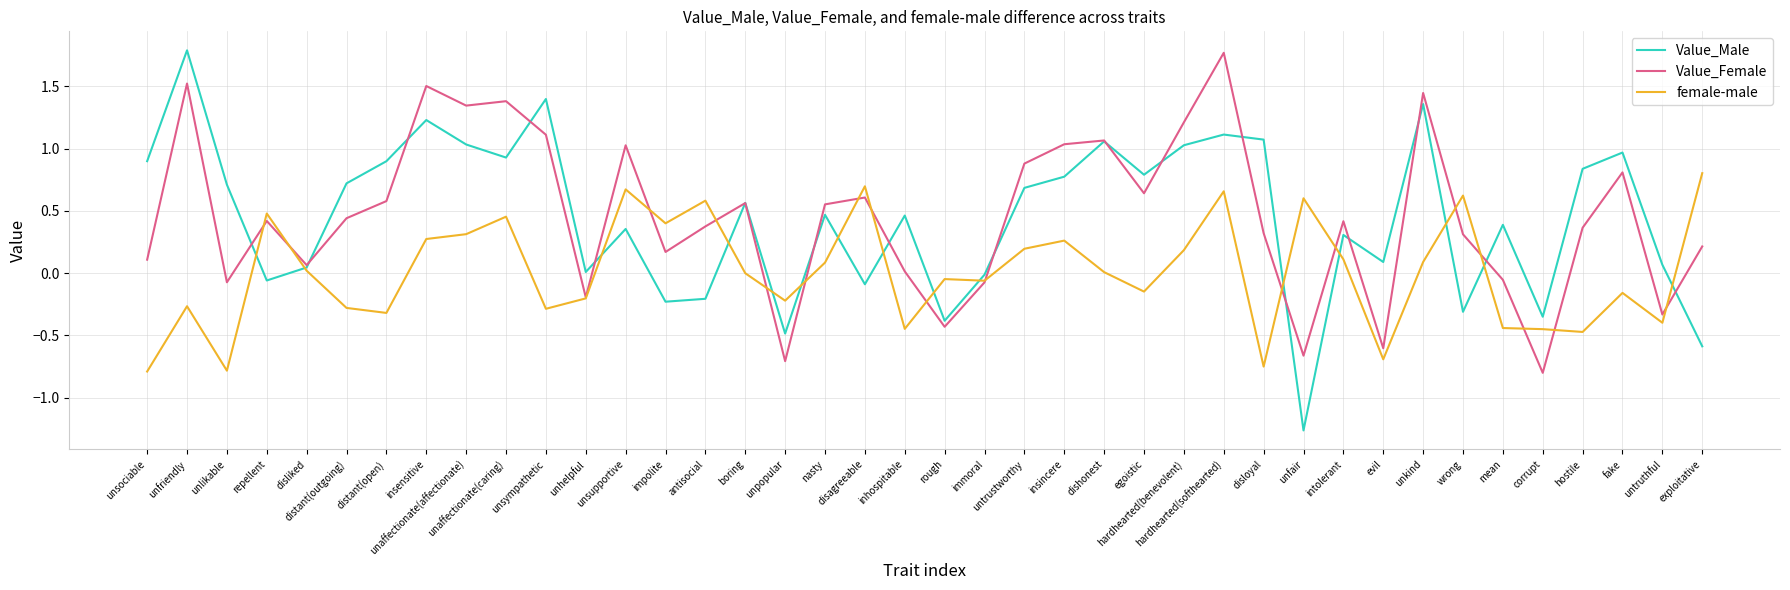

Which series has the widest spread of values?

Value_Male